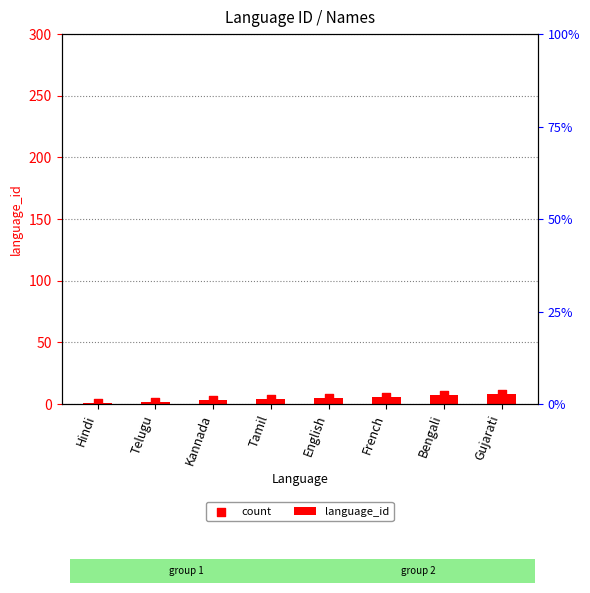

Which series has the largest total across all categories?

language_id